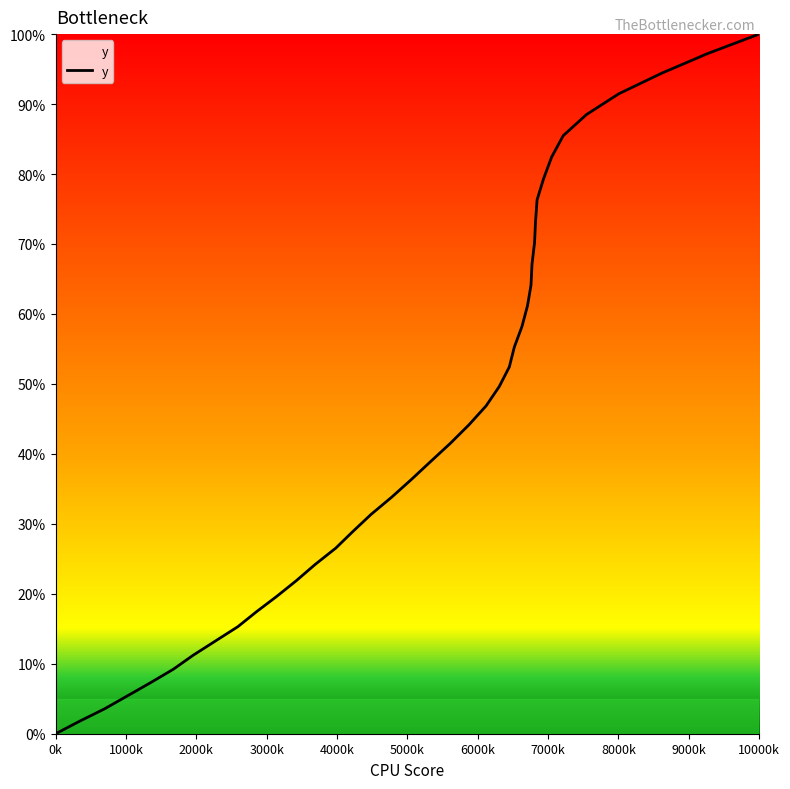

What is the maximum value shown in the chart?

100.0